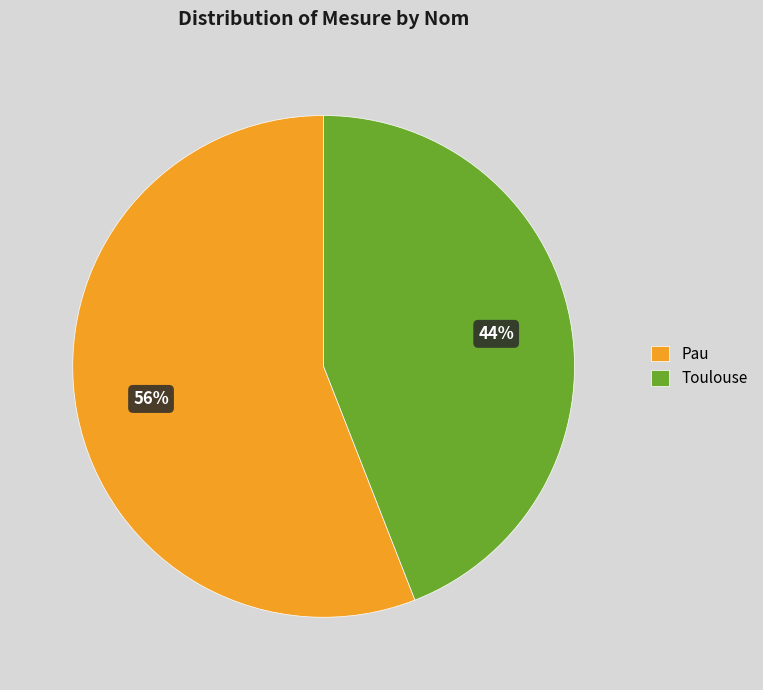

Is it true that Toulouse is 44% of the pie?

True